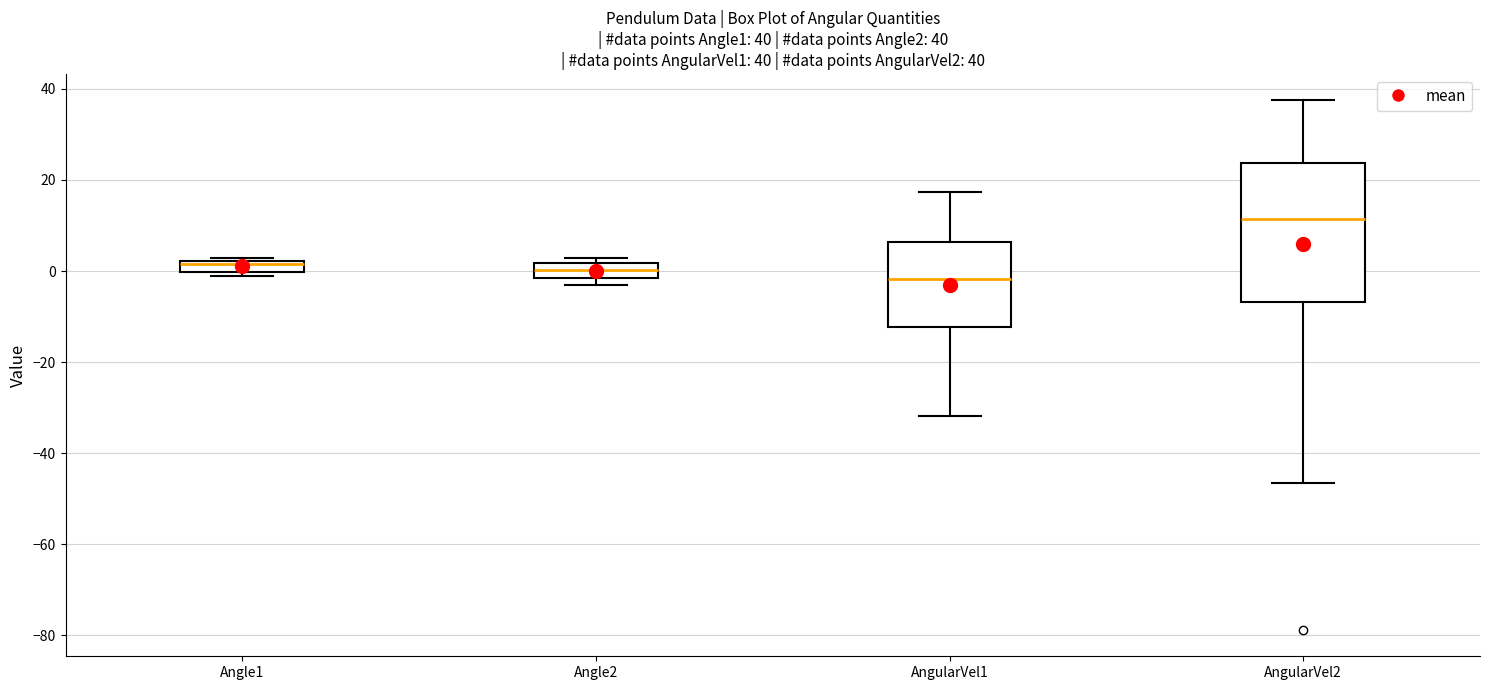

Comparing the boxes themselves (not the whiskers), which one is the tallest?

AngularVel2